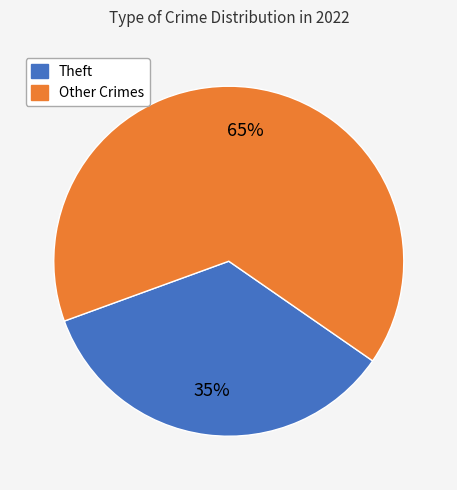

To the nearest percent, what is the difference between the largest and smallest slice percentages?

30%